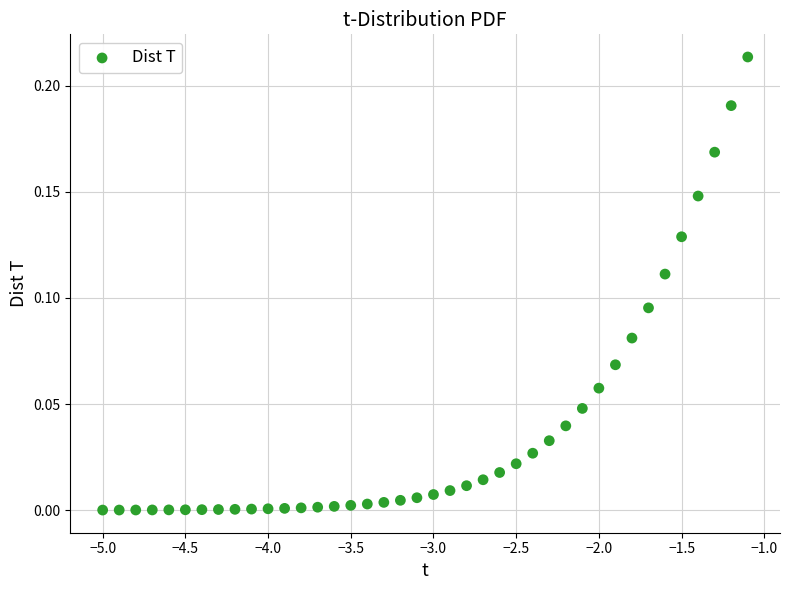

What is the range of X values (max minus min)?

3.9